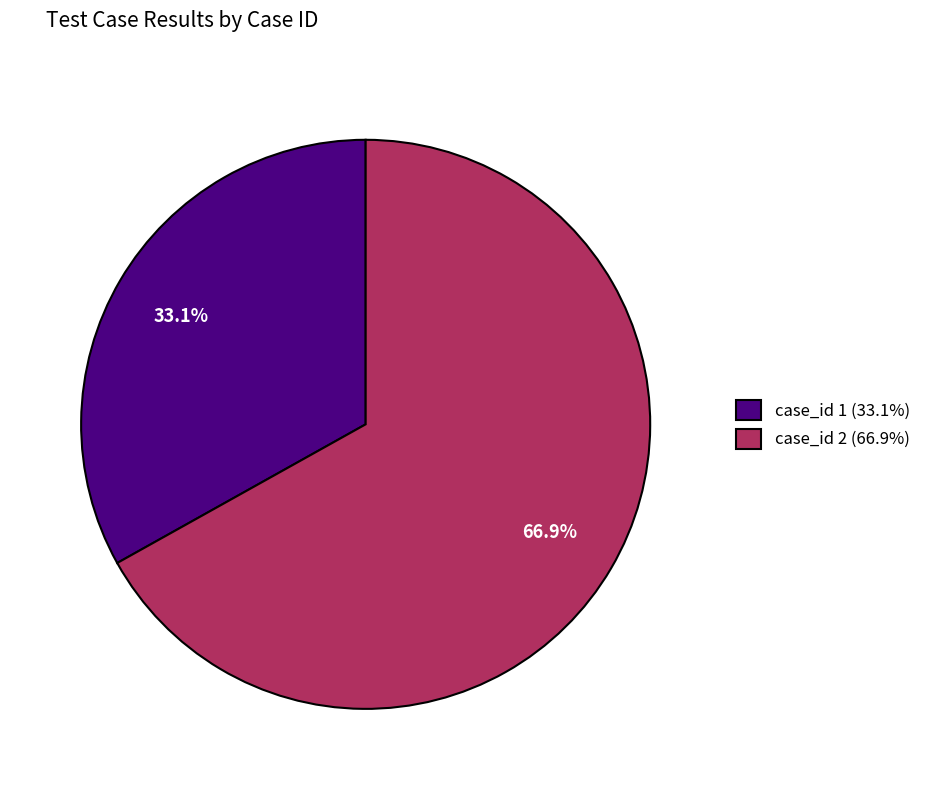

How many segments does this pie chart have?

2